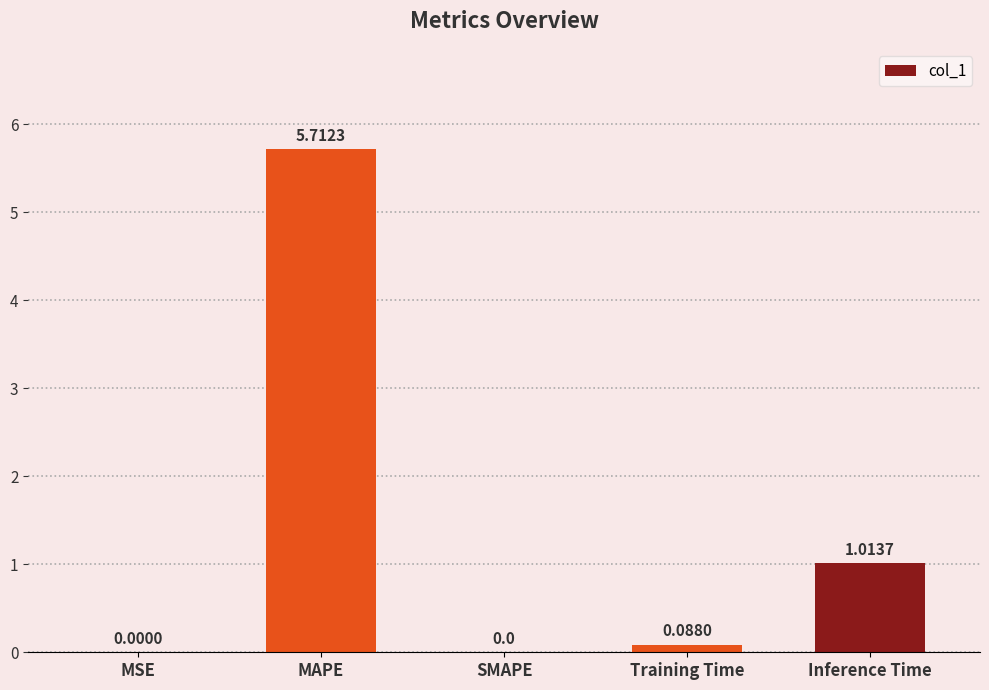

At which label is the value closest to 2?

Inference Time